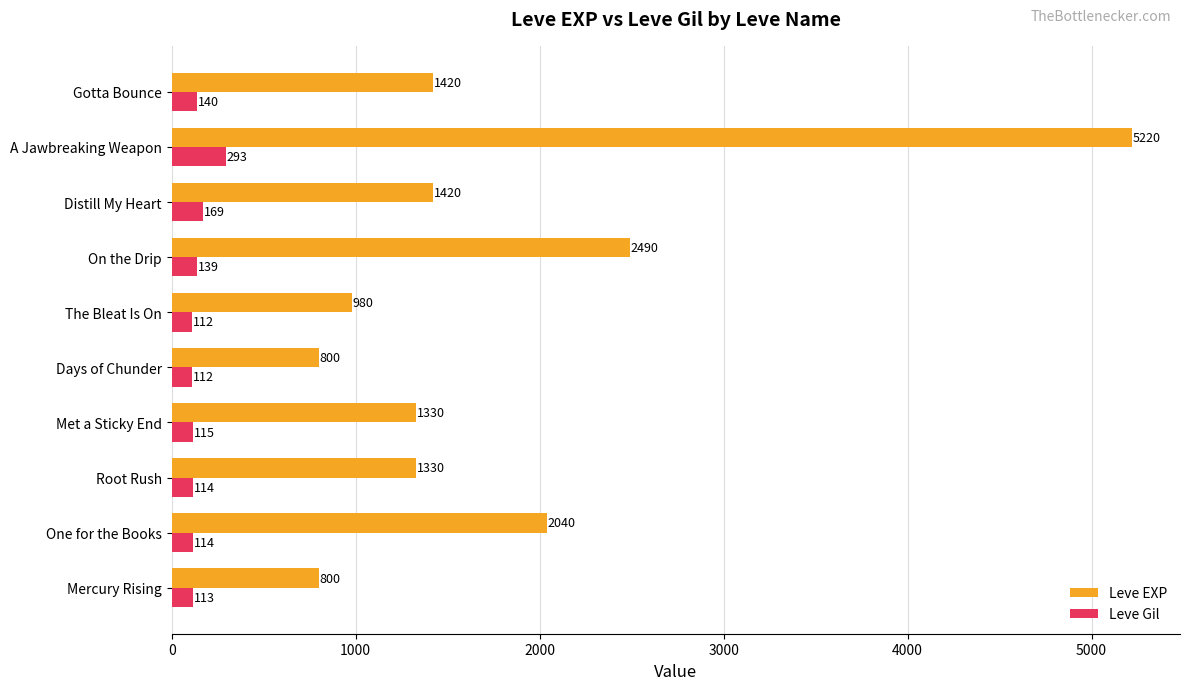

Is the value of Leve Gil at Root Rush greater than the value of Leve EXP at Distill My Heart?

No